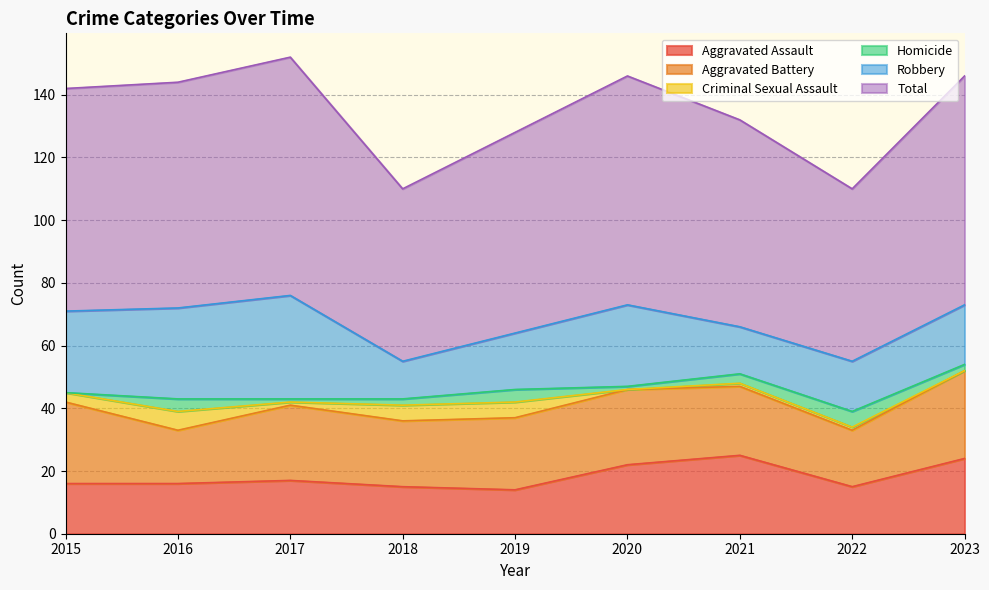

Which category has the lowest value across all series?

2020